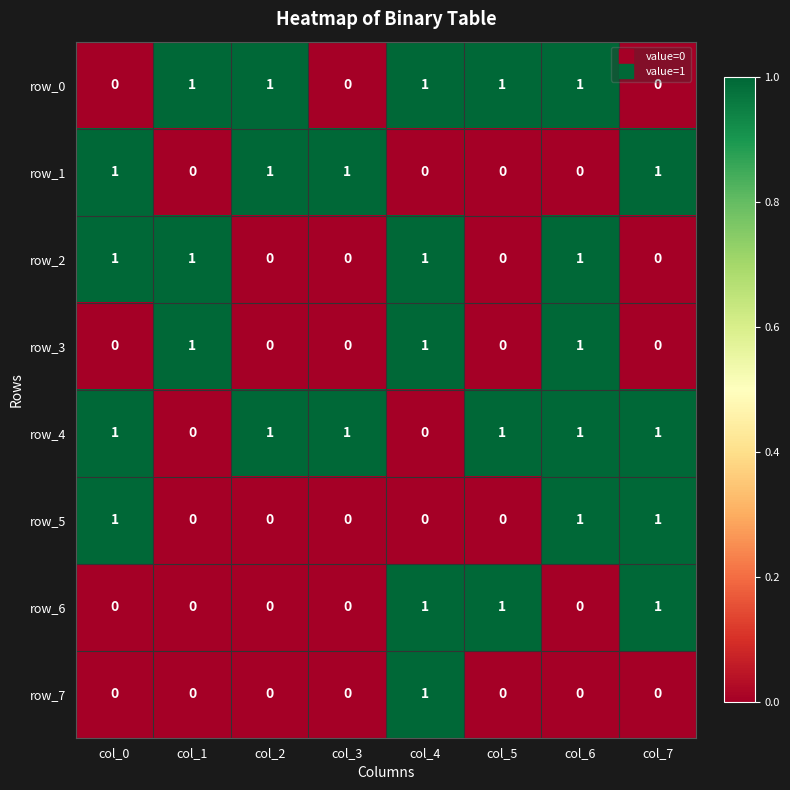

Is it true that row_2 equals 0 at col_3?

True